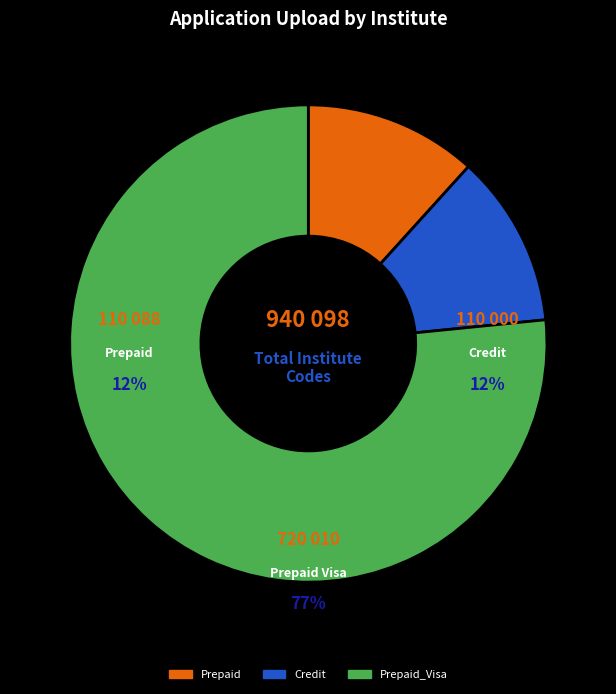

Count the number of slices in the pie.

3